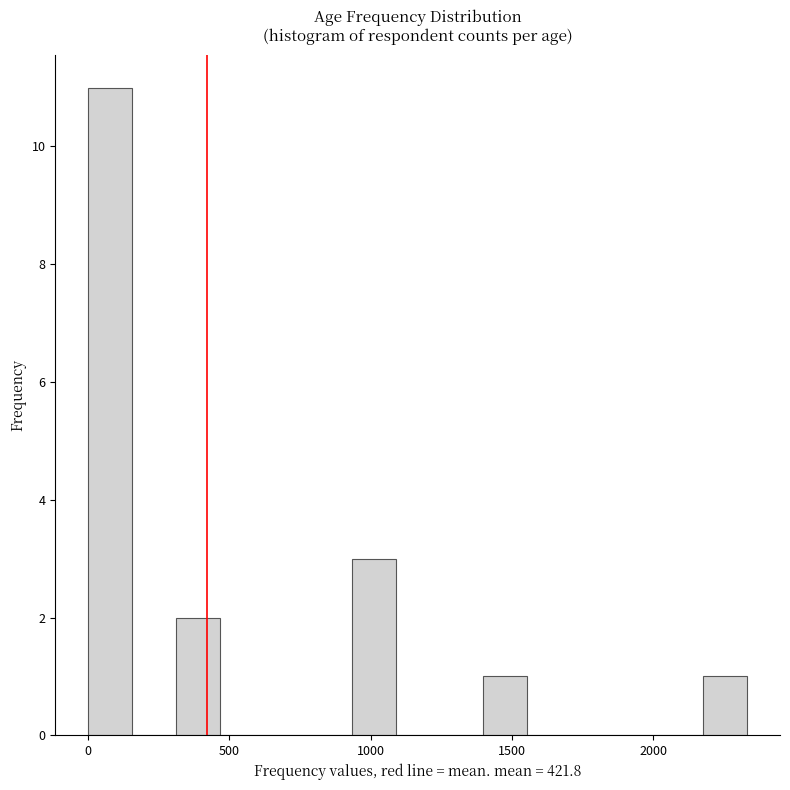

Read against the x-axis, roughly where is the centre of the tallest bar?

100